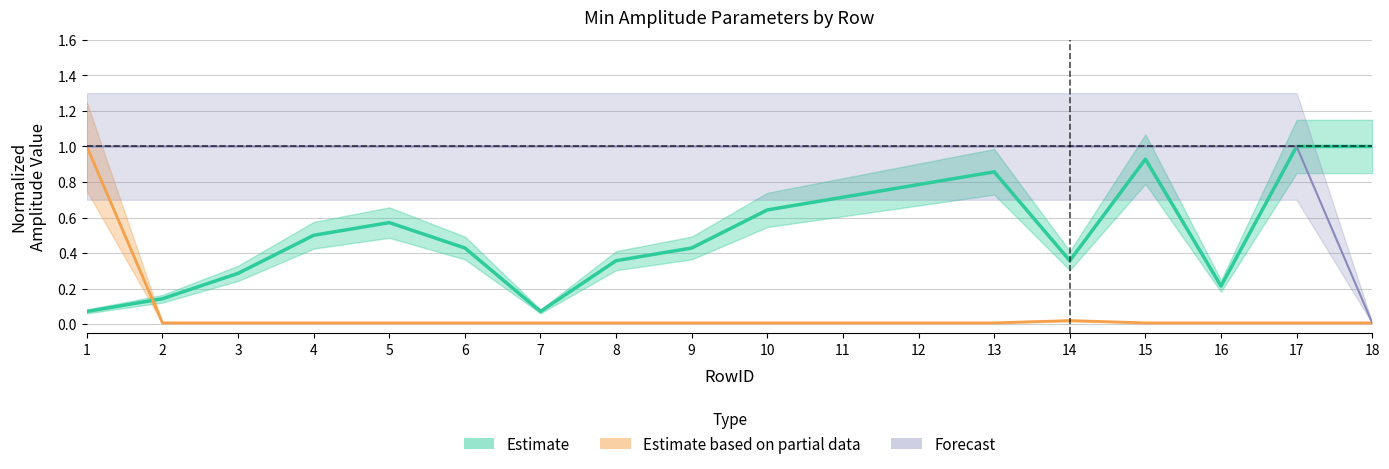

The Customer DataRow ID series shows 0.4 at 6. True or false?

True